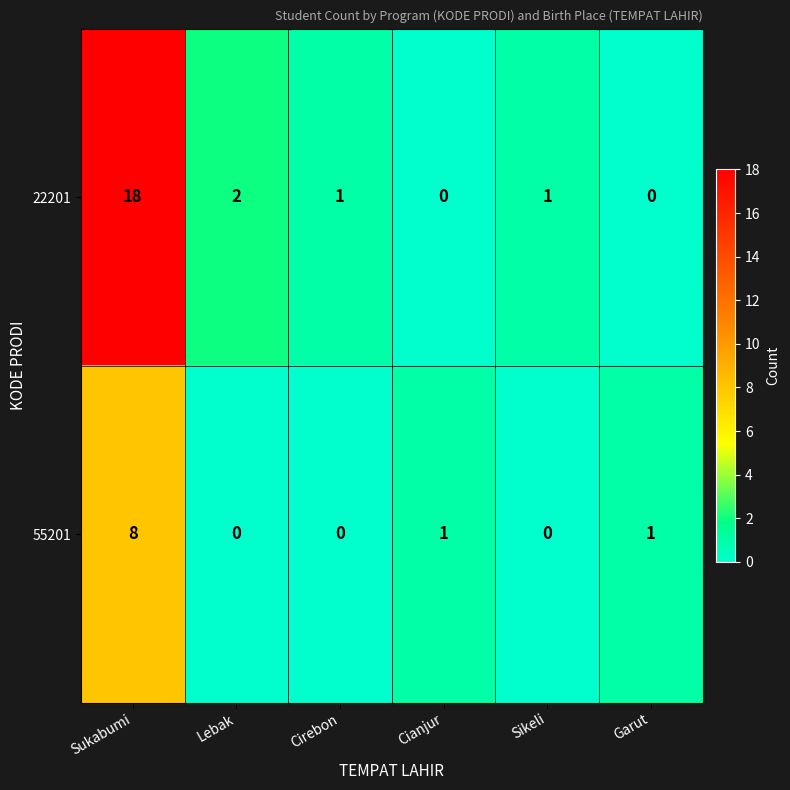

What is the greatest value displayed?

18